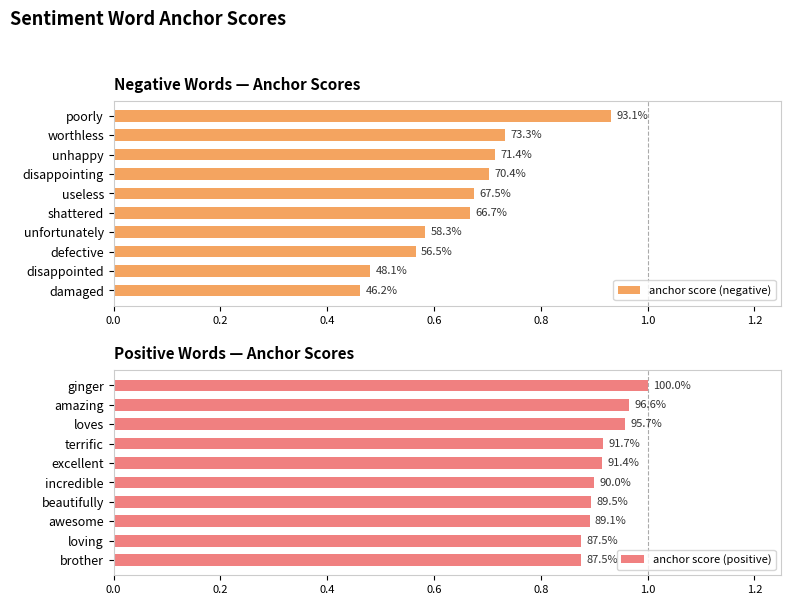

Is it true that anchor score (positive) equals 0.9 at 0.6?

True